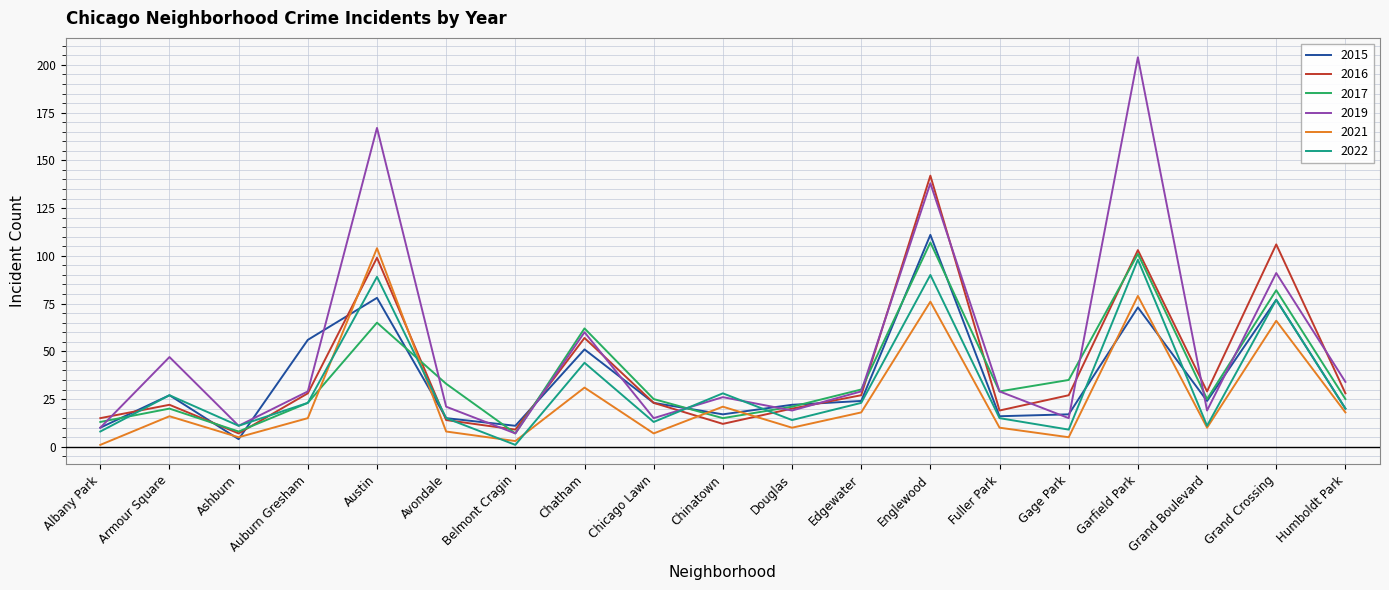

What is the sum of all 2022 values?

616